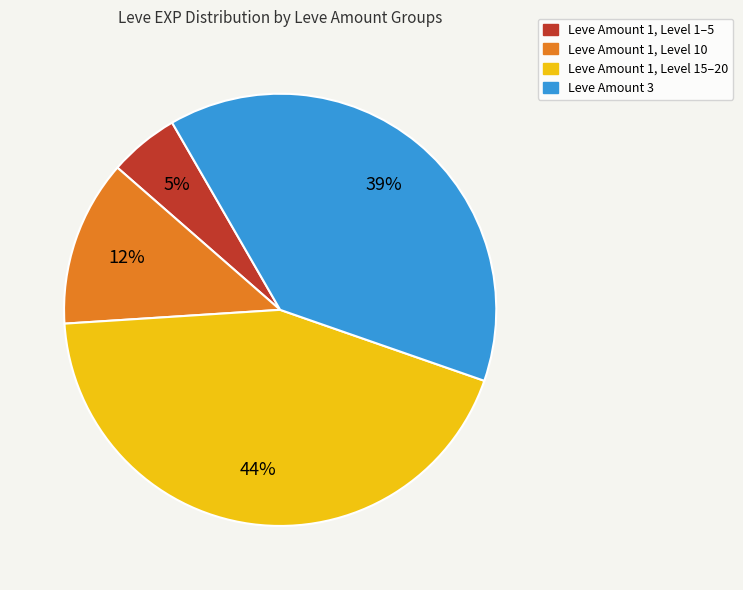

Does any single category account for the majority?

No